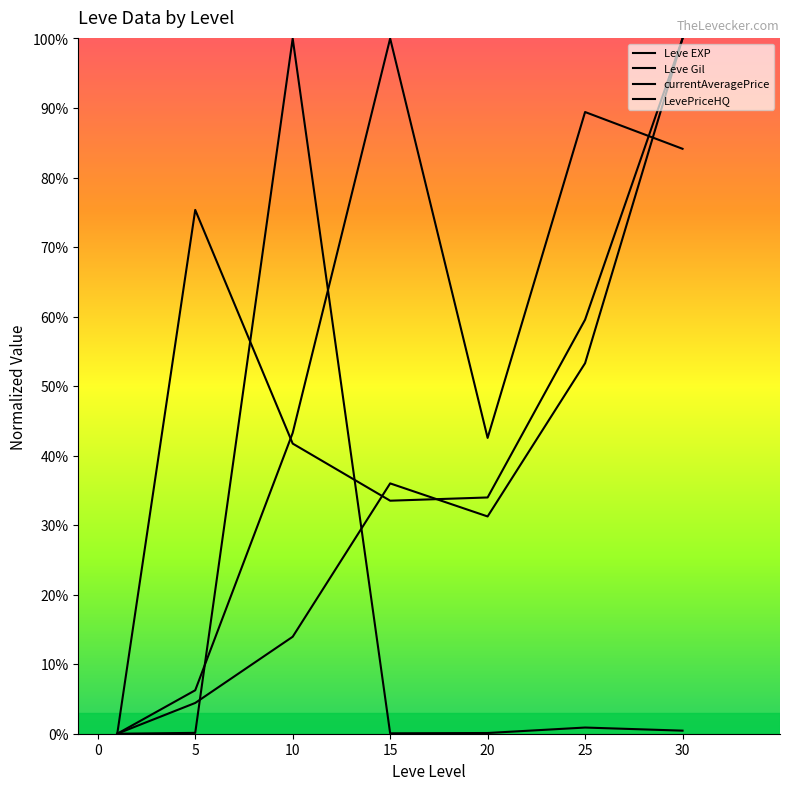

Does the chart display data point markers on the line(s)?

No